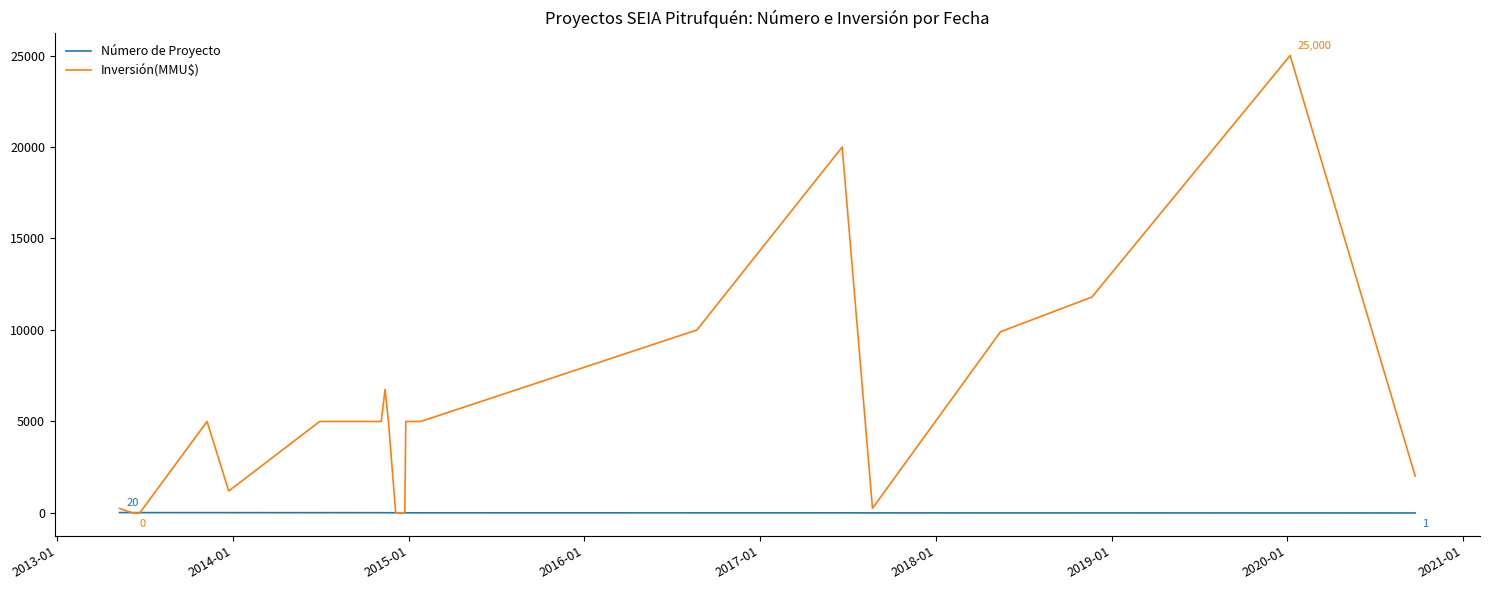

What is the greatest value displayed?

25000